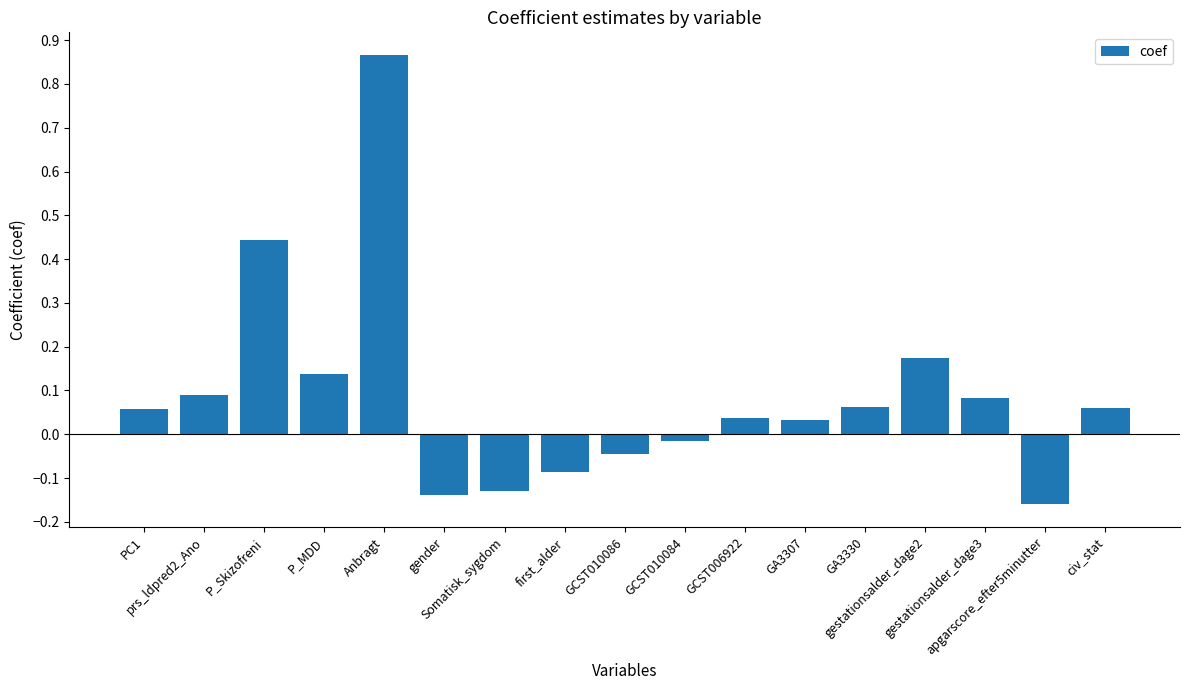

What is the difference between the maximum and minimum values?

1.0